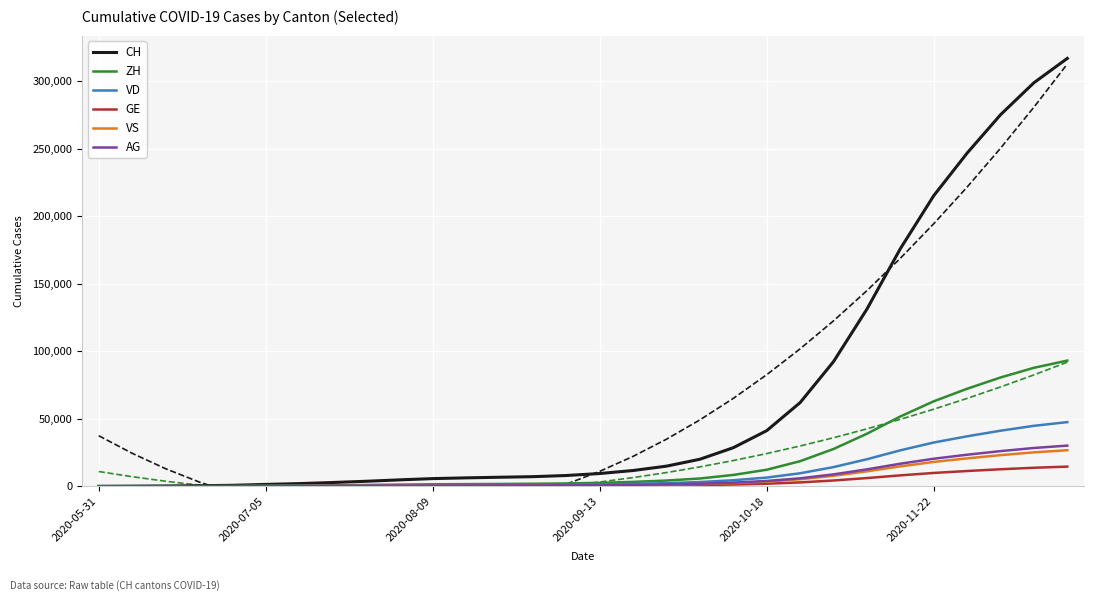

Where does the CH series first go above 9456?

16